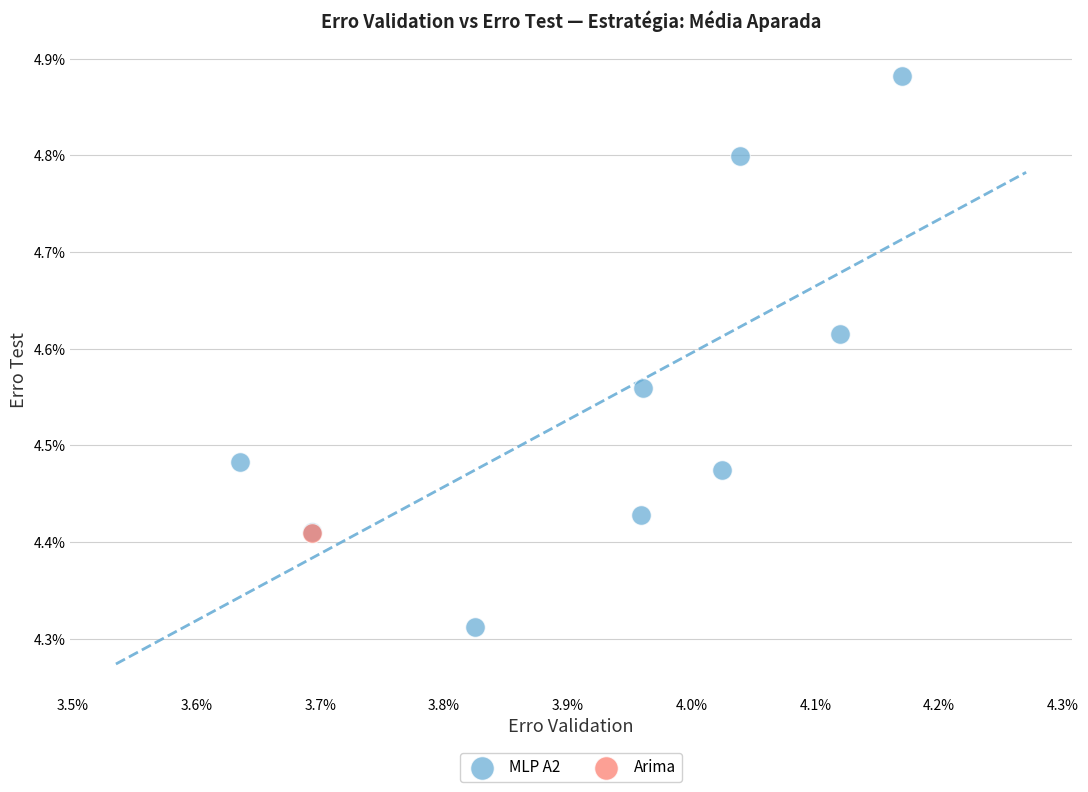

What are all the series names shown in the legend?

MLP A2, Arima